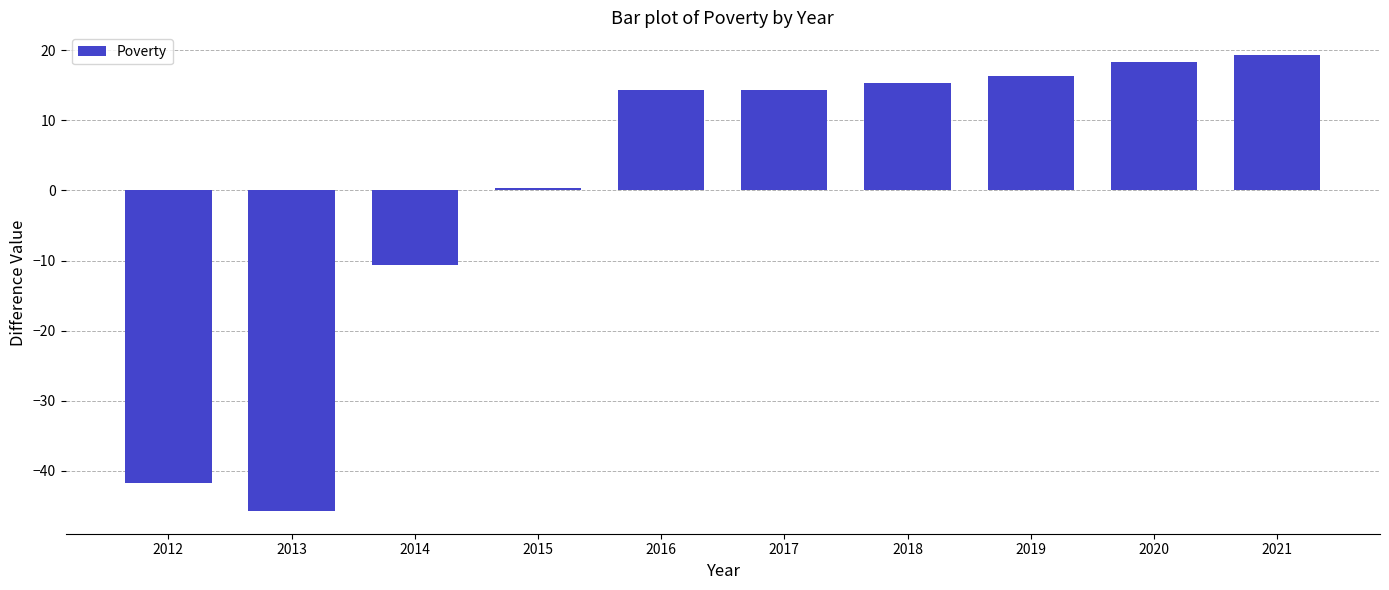

Which has a higher value, 2014 or 2012?

2014